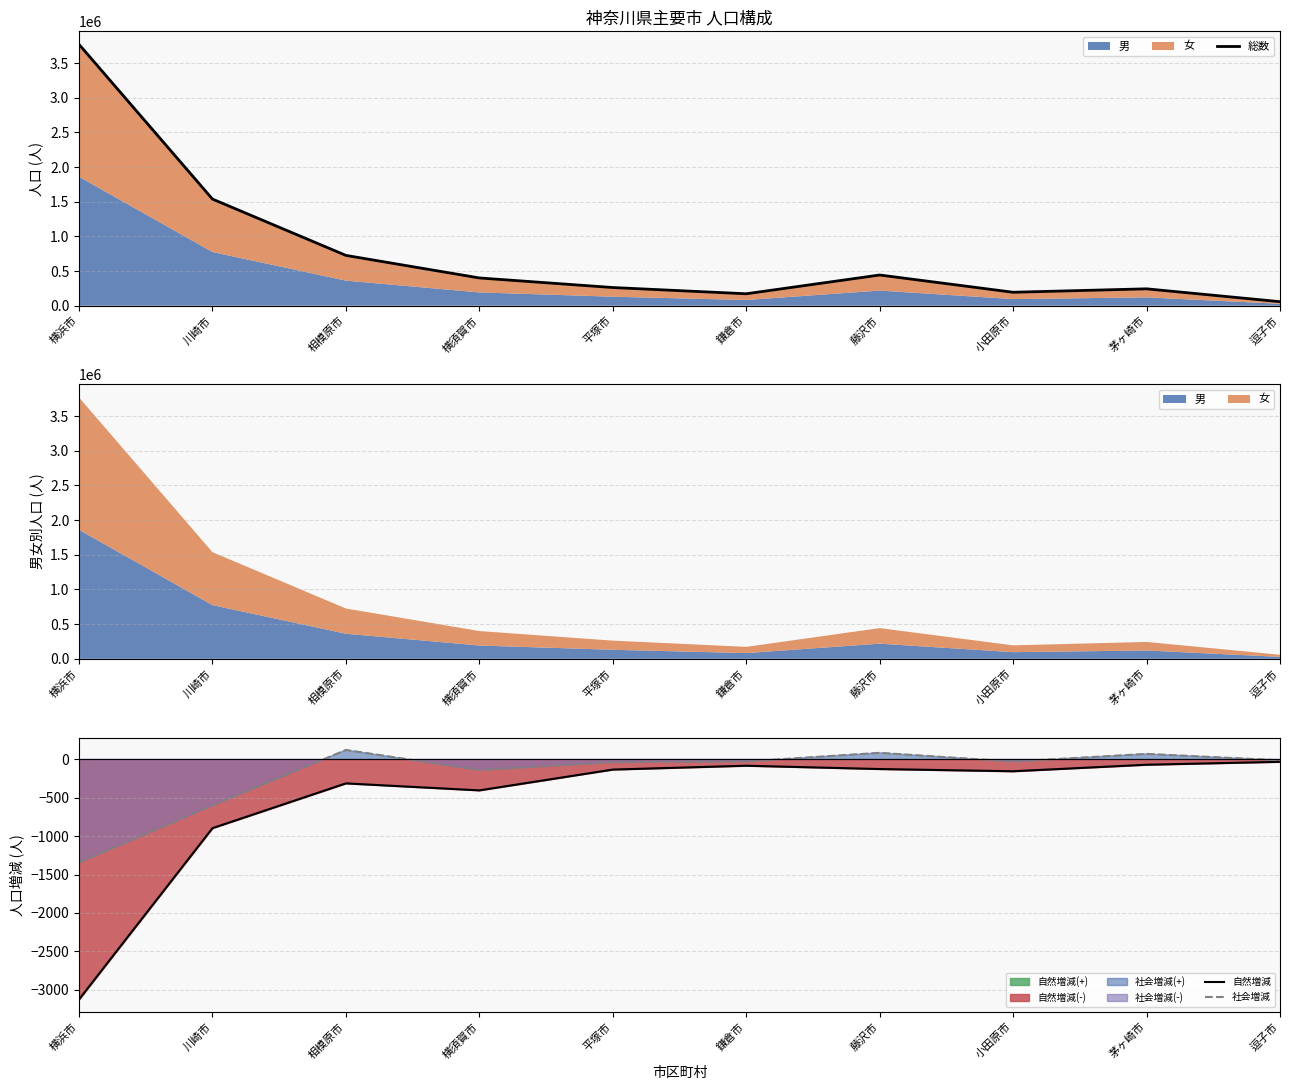

How many interior local valleys does the 総数 series have?

2